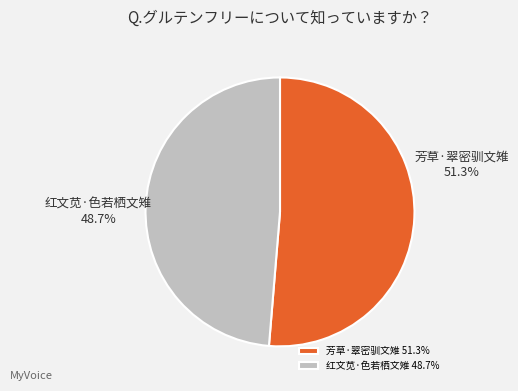

What percentage is NOT represented by 芳草·翠密驯文雉?

48.7%